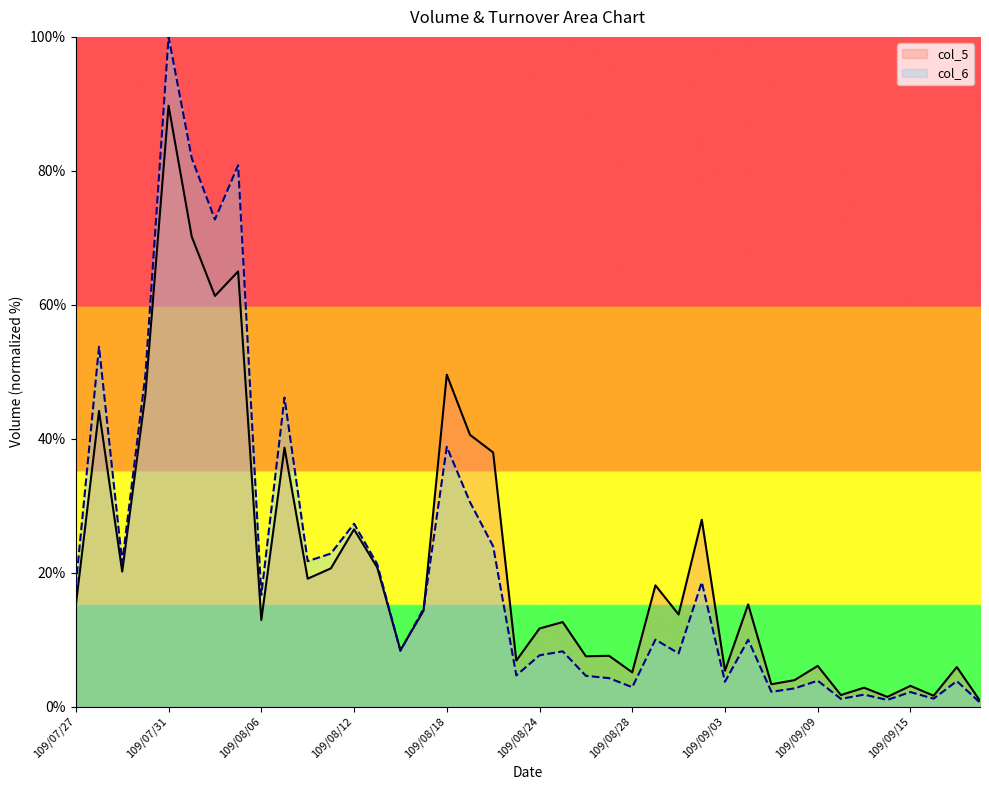

What position from the left is 109/07/28?

2